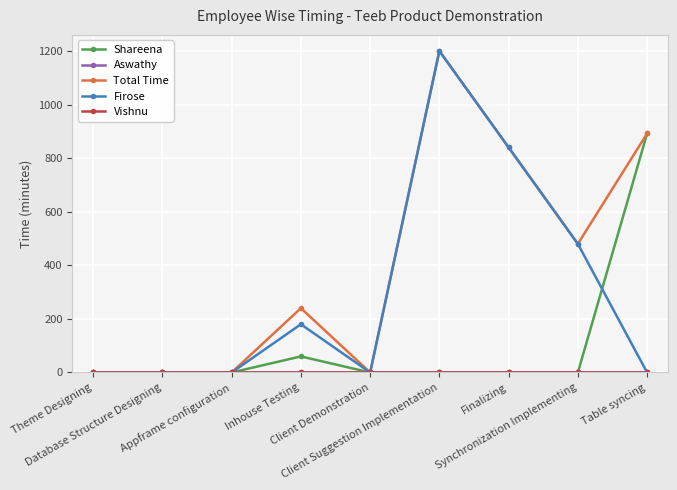

What is the difference between the maximum and second lowest values in the Firose series?

1200.0